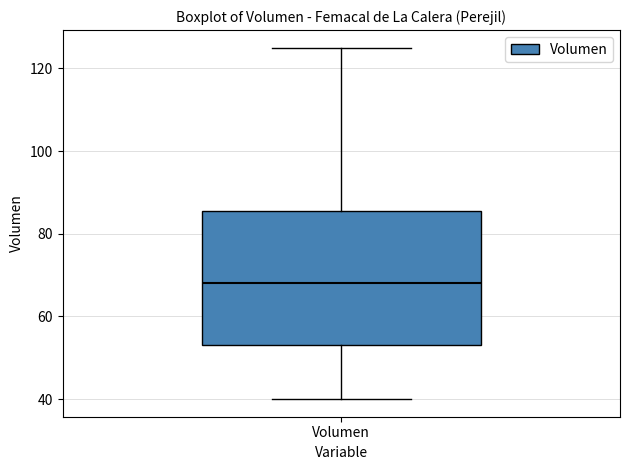

Where is the lower edge of the box for Volumen on the y-axis? The values are not printed on the chart, so give them approximately, as read against the axis.

54